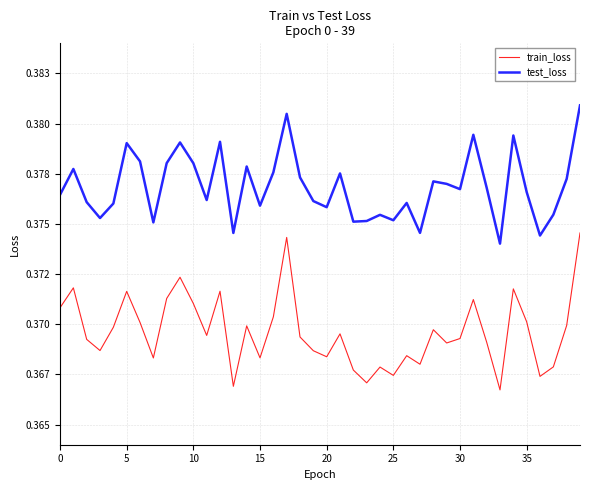

What are all the series names shown in the legend?

train_loss, test_loss